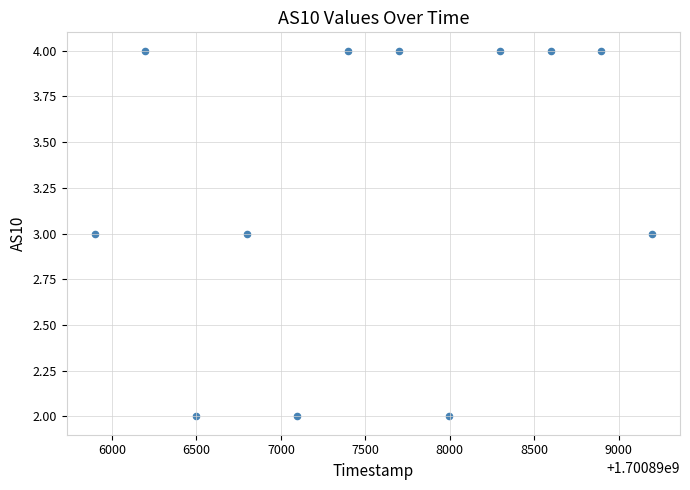

What is the average X value?

1700897547